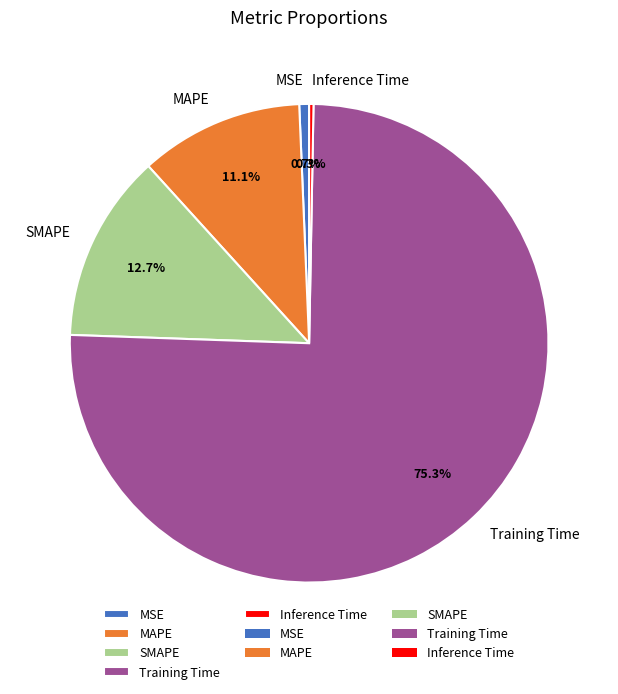

The MAPE slice represents 1% of the pie. True or false?

False